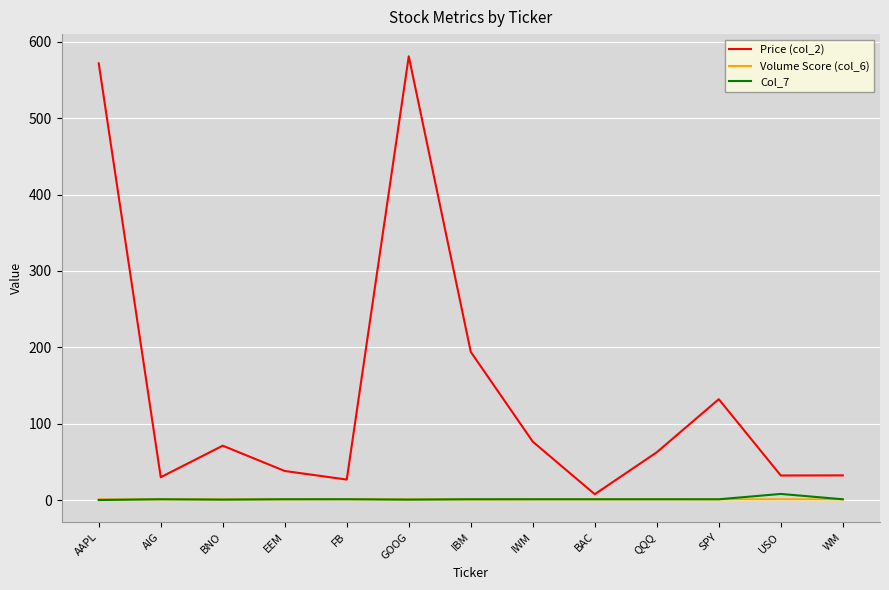

The value of Price (col_2) at AIG is 29.9. True or false?

True